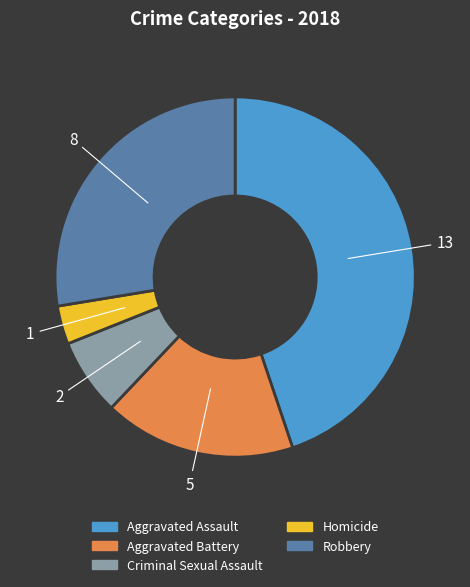

Do Homicide and Aggravated Assault together represent more than half of the pie?

No